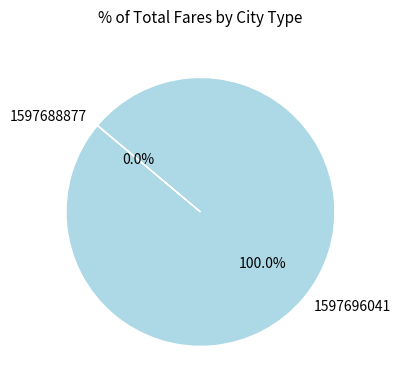

Between 1597696041 and 1597688877, which is larger?

1597696041